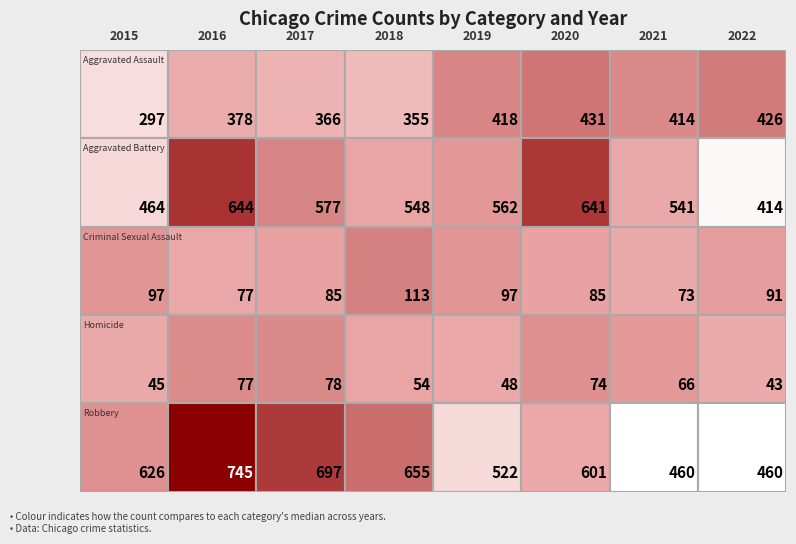

What is the spread (max minus min) of values at 2022?

417